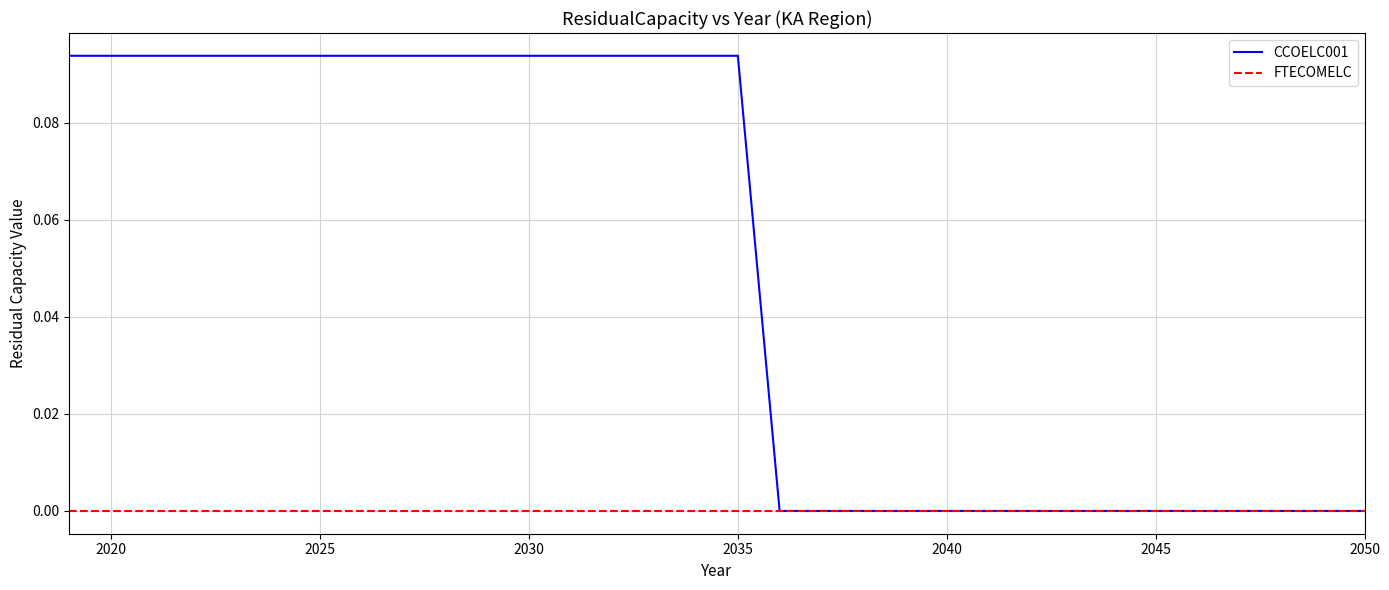

Is this an area chart (filled region under the line)?

No